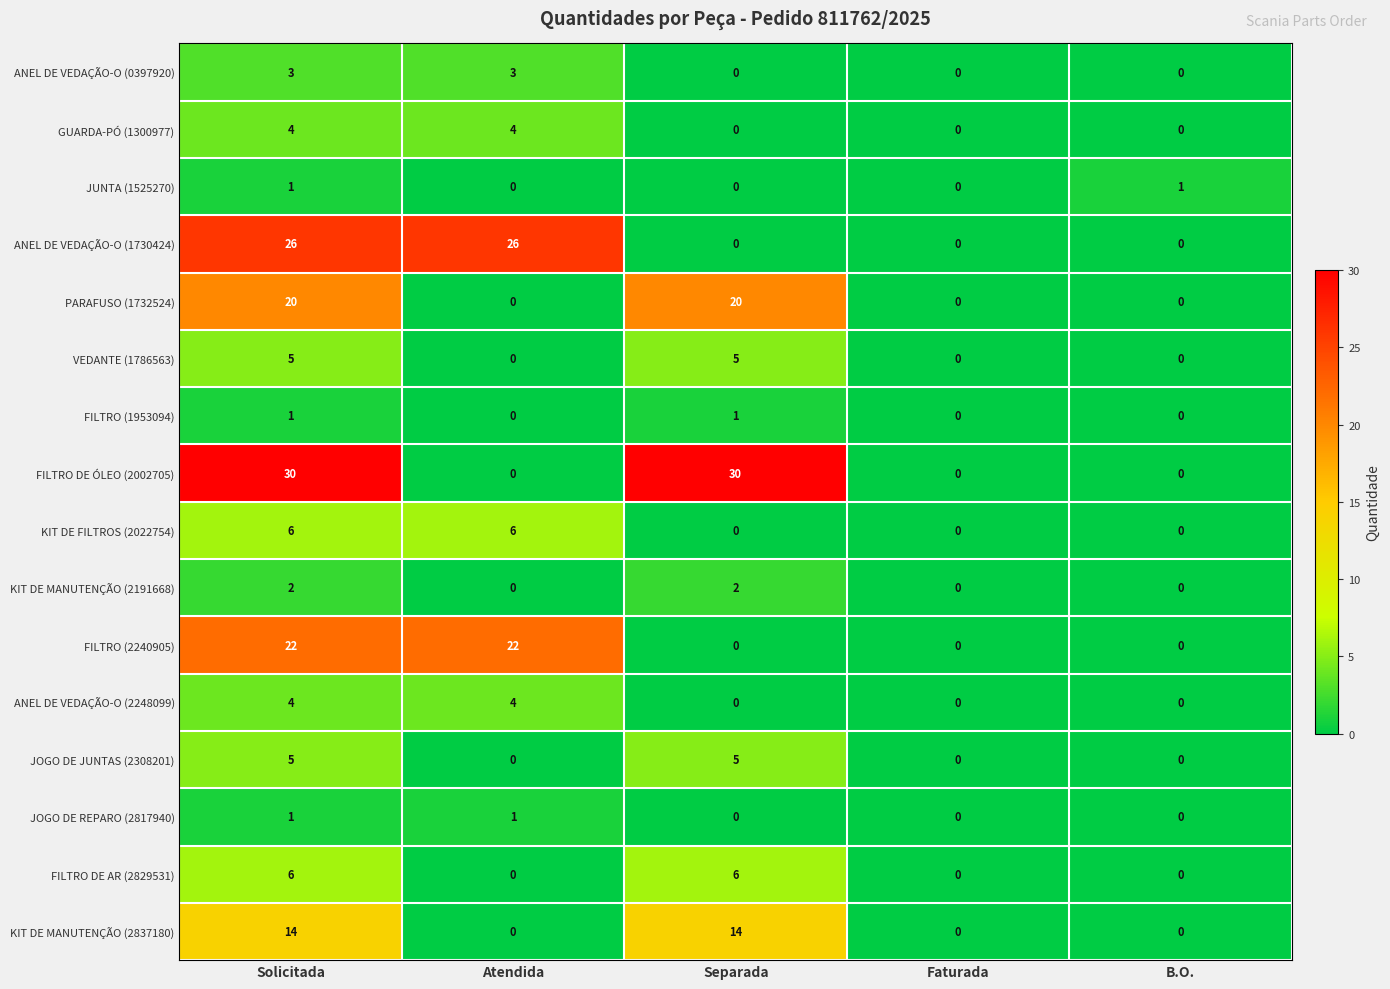

What is the difference between the maximum and minimum values in the FILTRO (2240905) series?

22